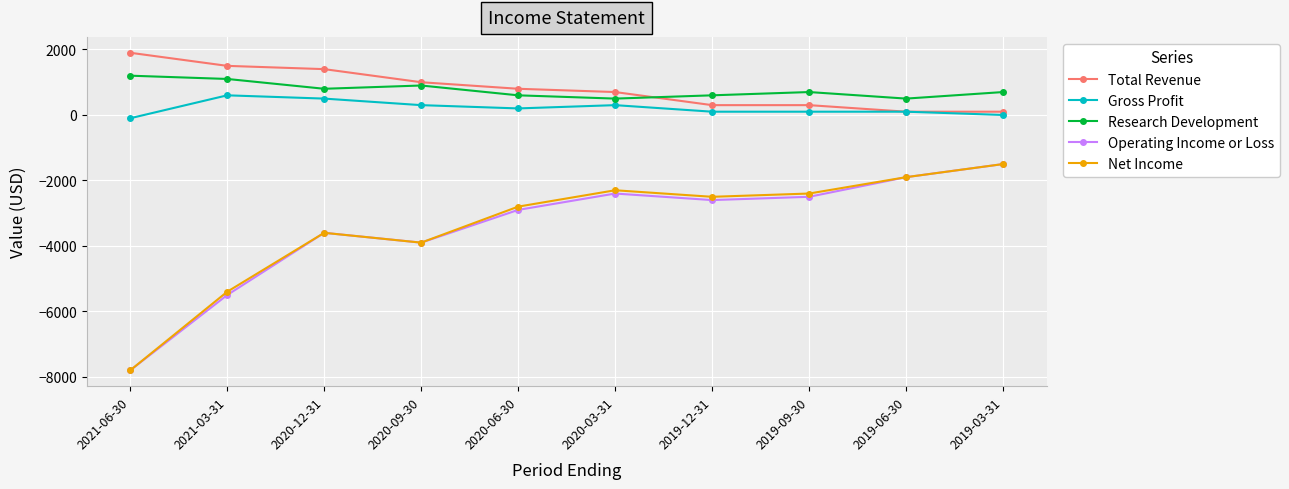

What is the value of the Total Revenue point at the 10th from the left?

100